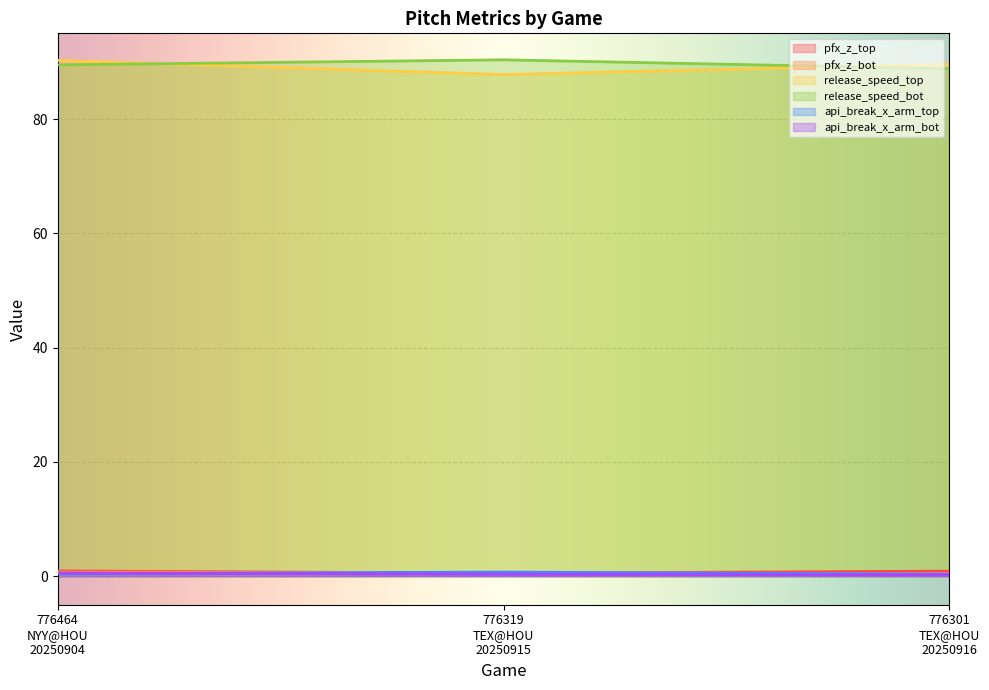

Which series has the largest total across all categories?

release_speed_bot